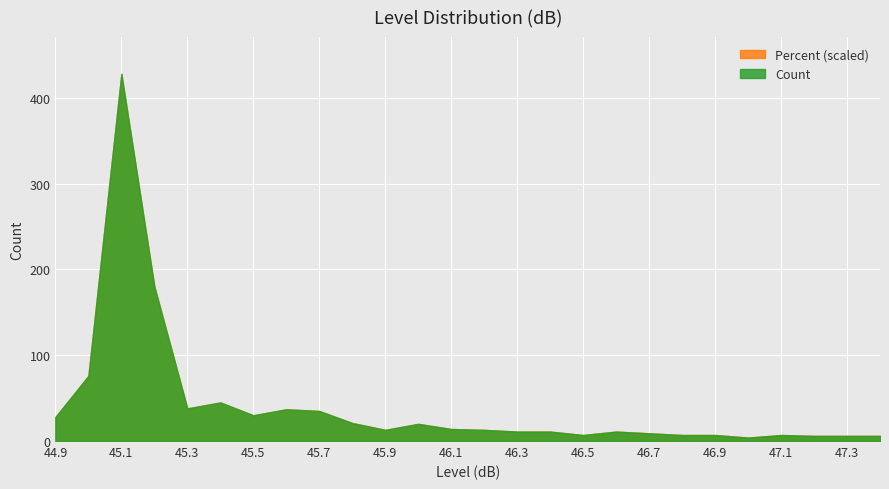

At which label does Count reach its peak?

45.1